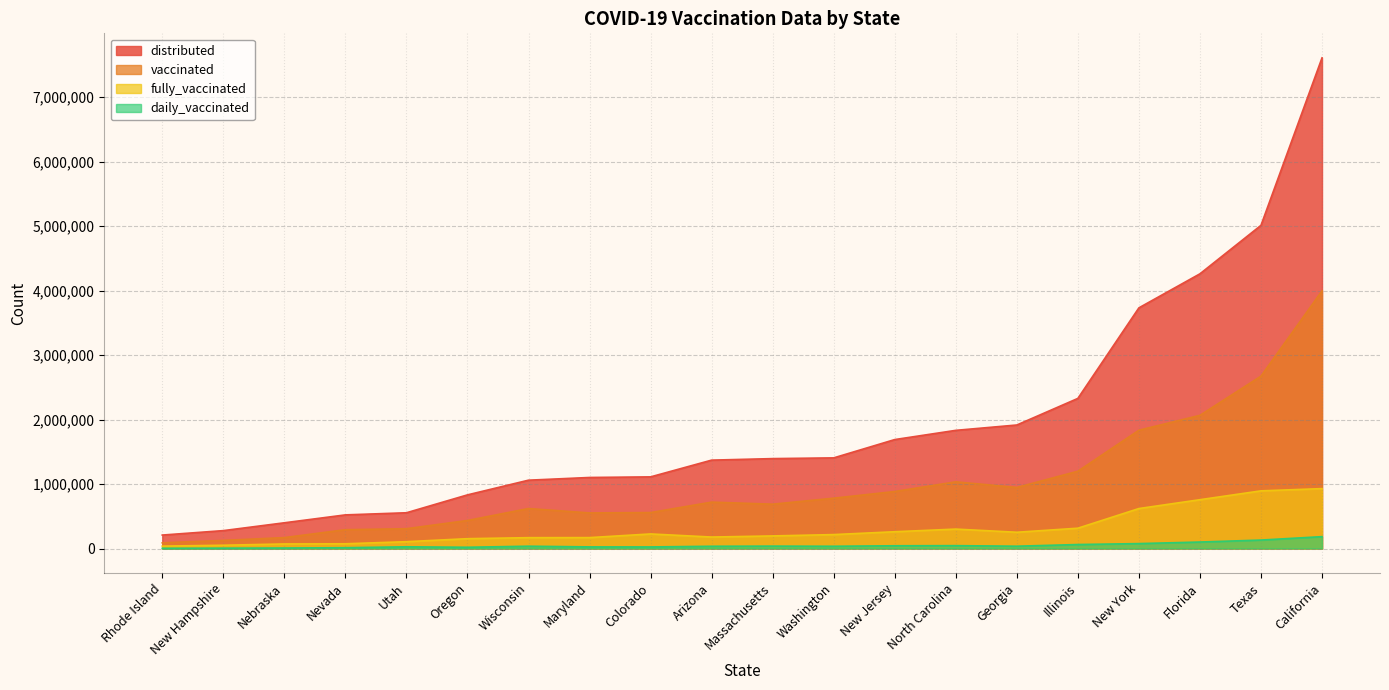

True or false: distributed and daily_vaccinated cross at least once.

False